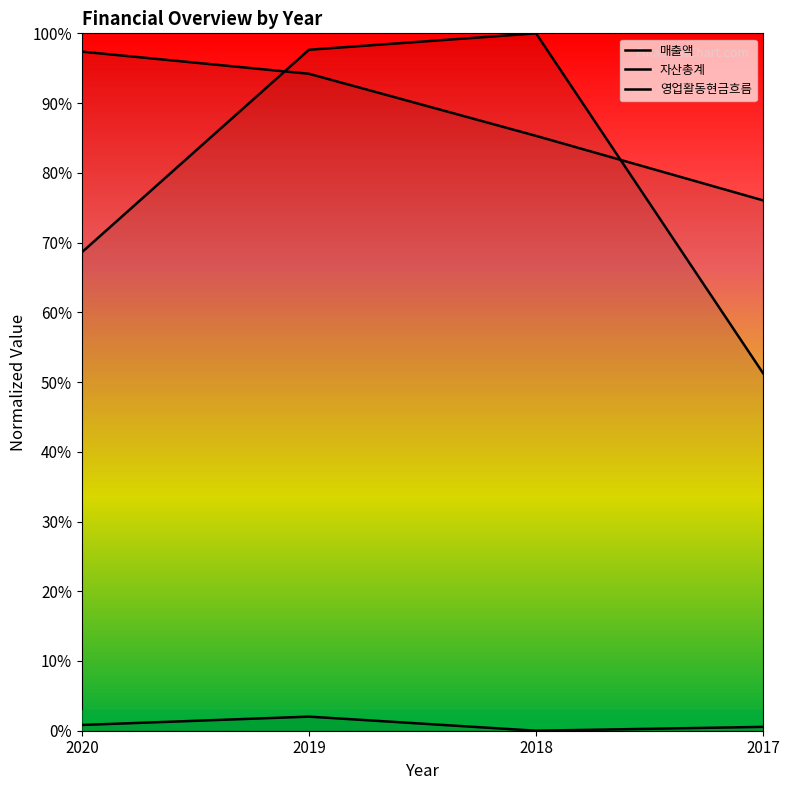

List the labels in order of 매출액 value, smallest first.

2017, 2020, 2019, 2018